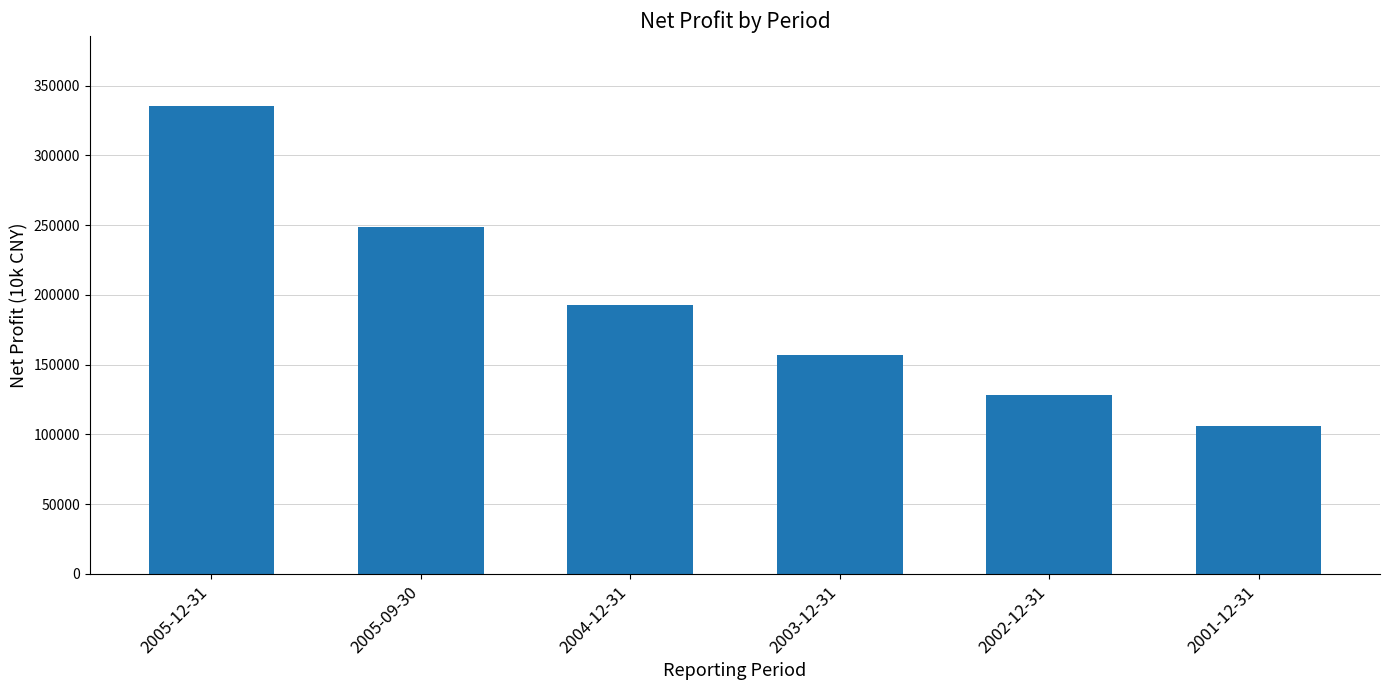

Reading left to right, extract all data points from this chart.

2005-12-31=335303	2005-09-30=248542	2004-12-31=193003	2003-12-31=156609	2002-12-31=128531	2001-12-31=106188